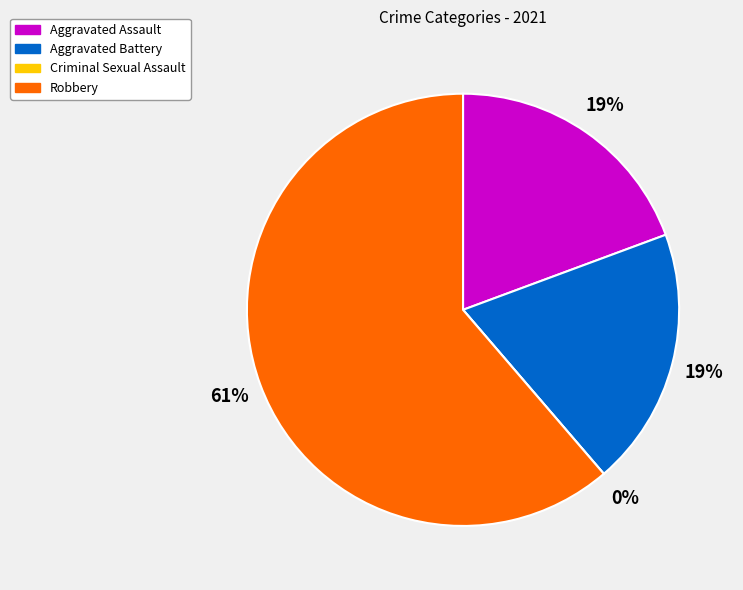

Which slice is the largest?

Robbery